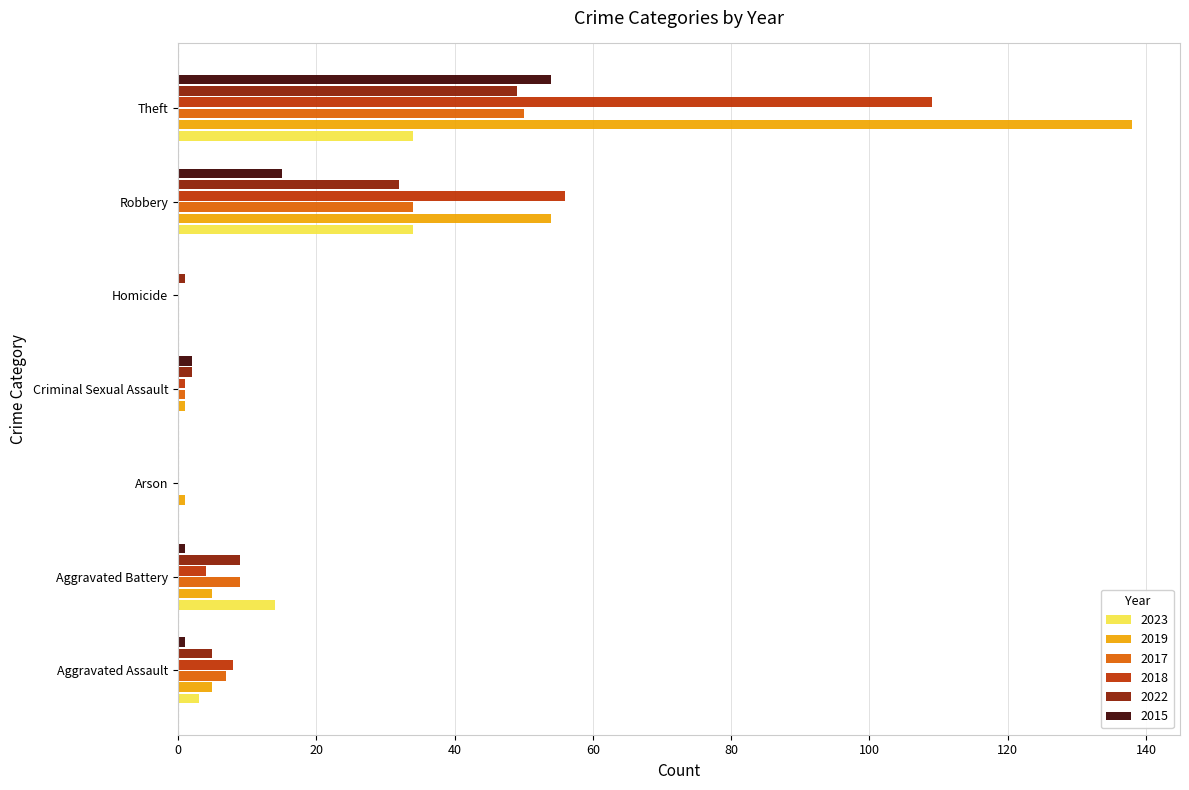

Between Robbery and Theft, which series saw the biggest shift?

2019